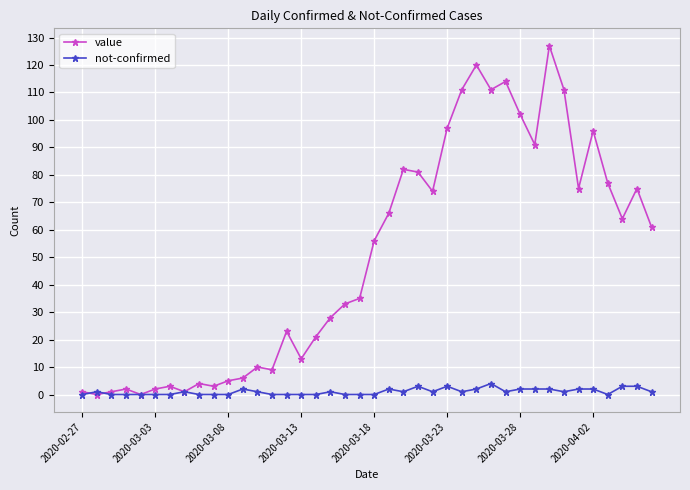

What is the highest value of the value series?

127